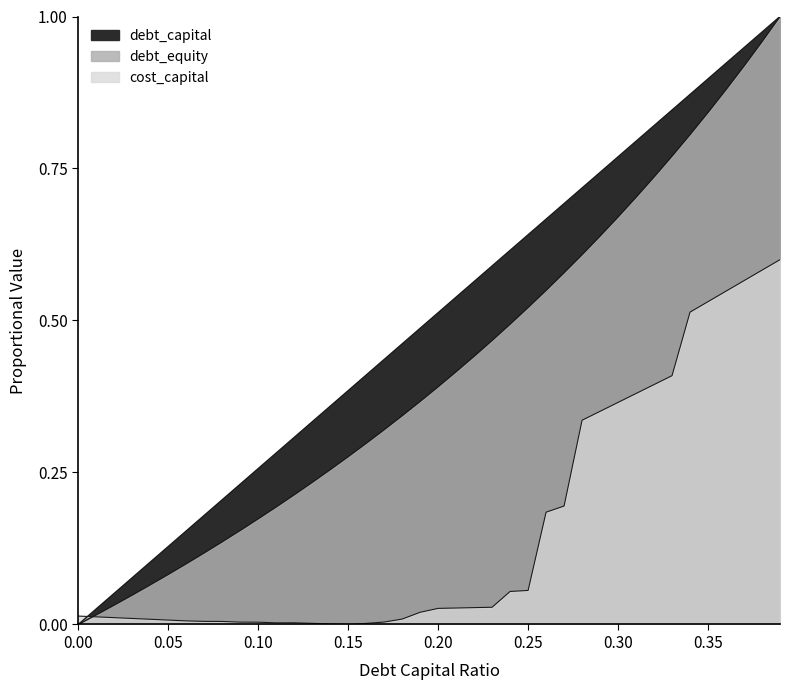

At which label does debt_equity reach its peak?

0.39